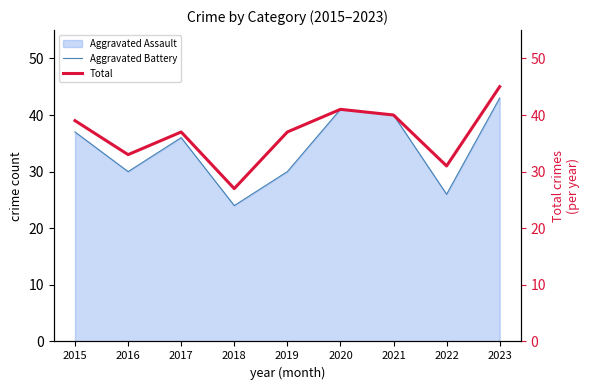

True or false: Total and Aggravated Battery intersect in this chart.

False